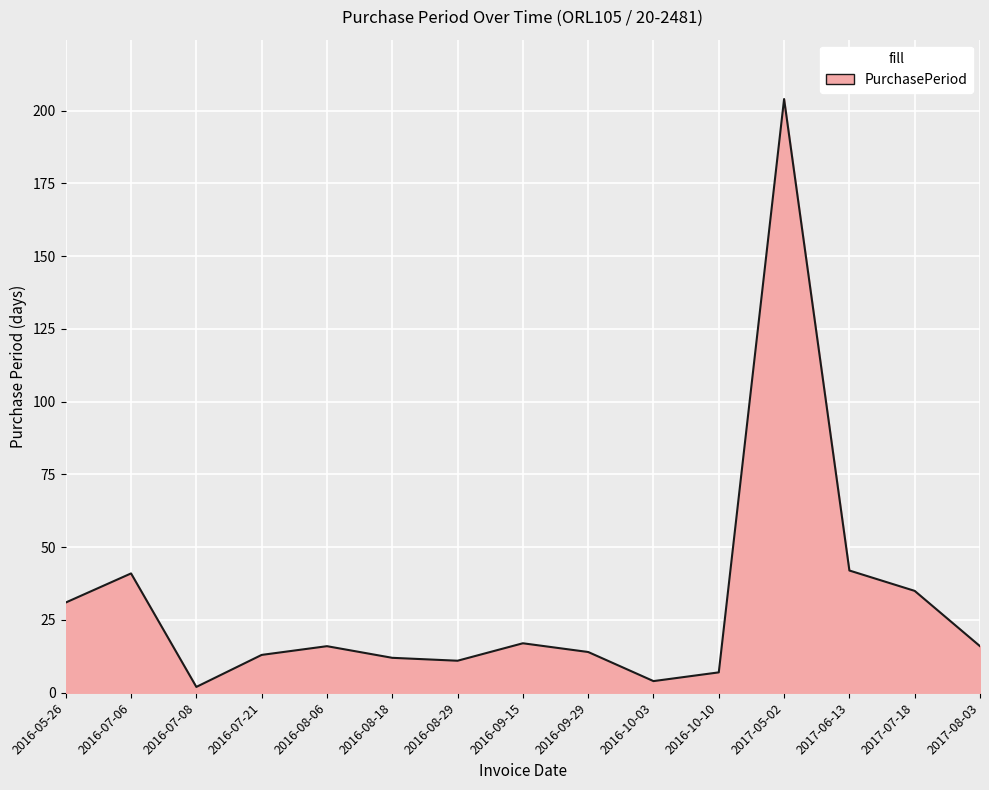

Which label corresponds to the largest value in the chart?

2017-05-02